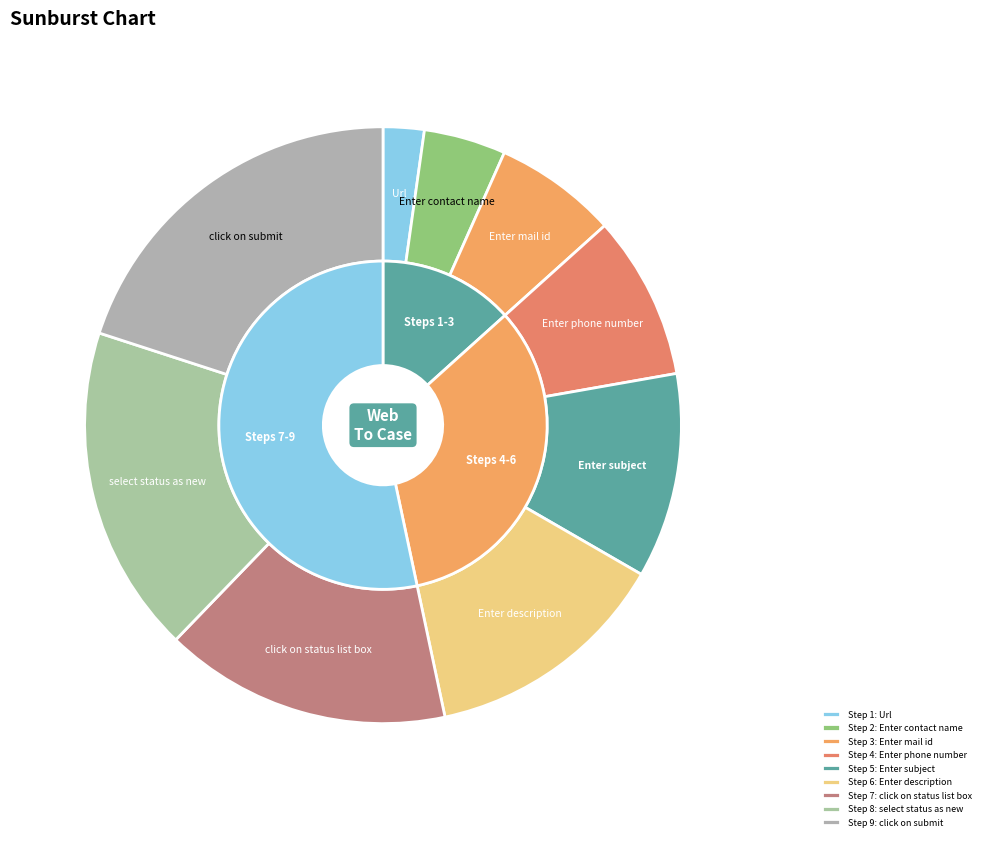

How many segments does this pie chart have?

9